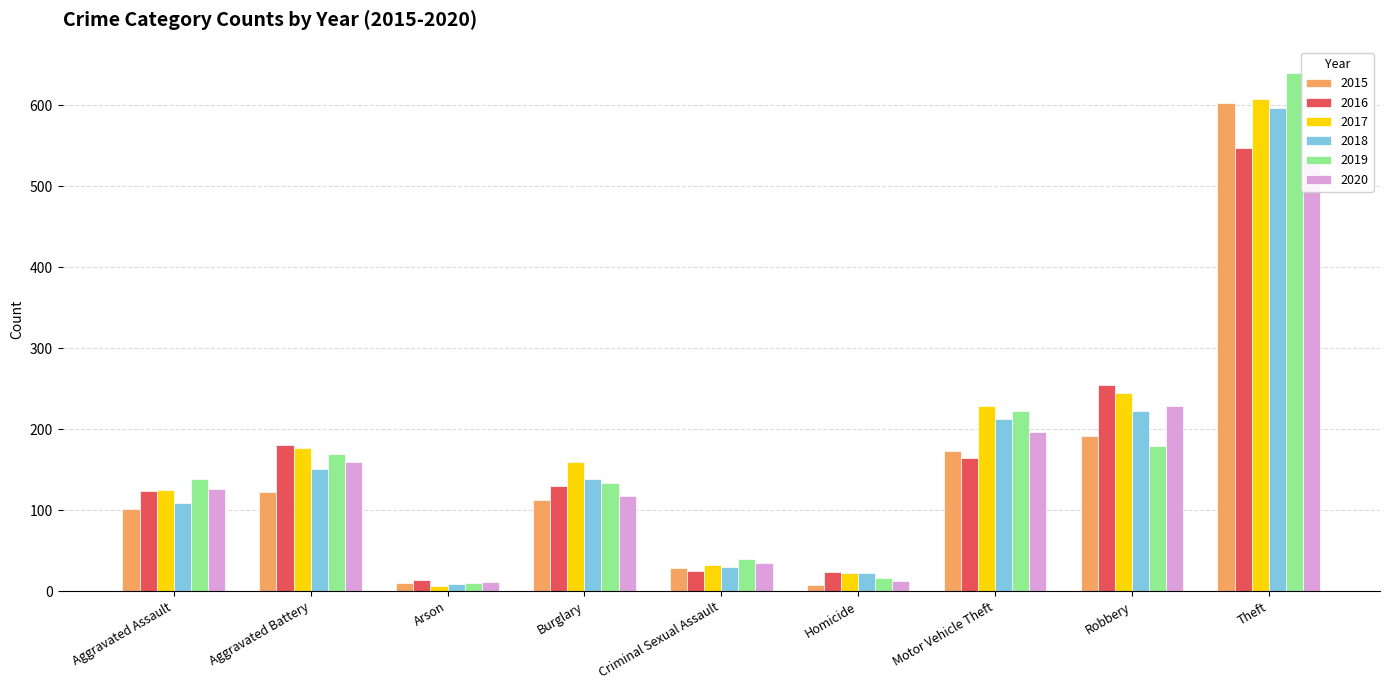

What is the difference between the 2015 values at Theft and Homicide?

595